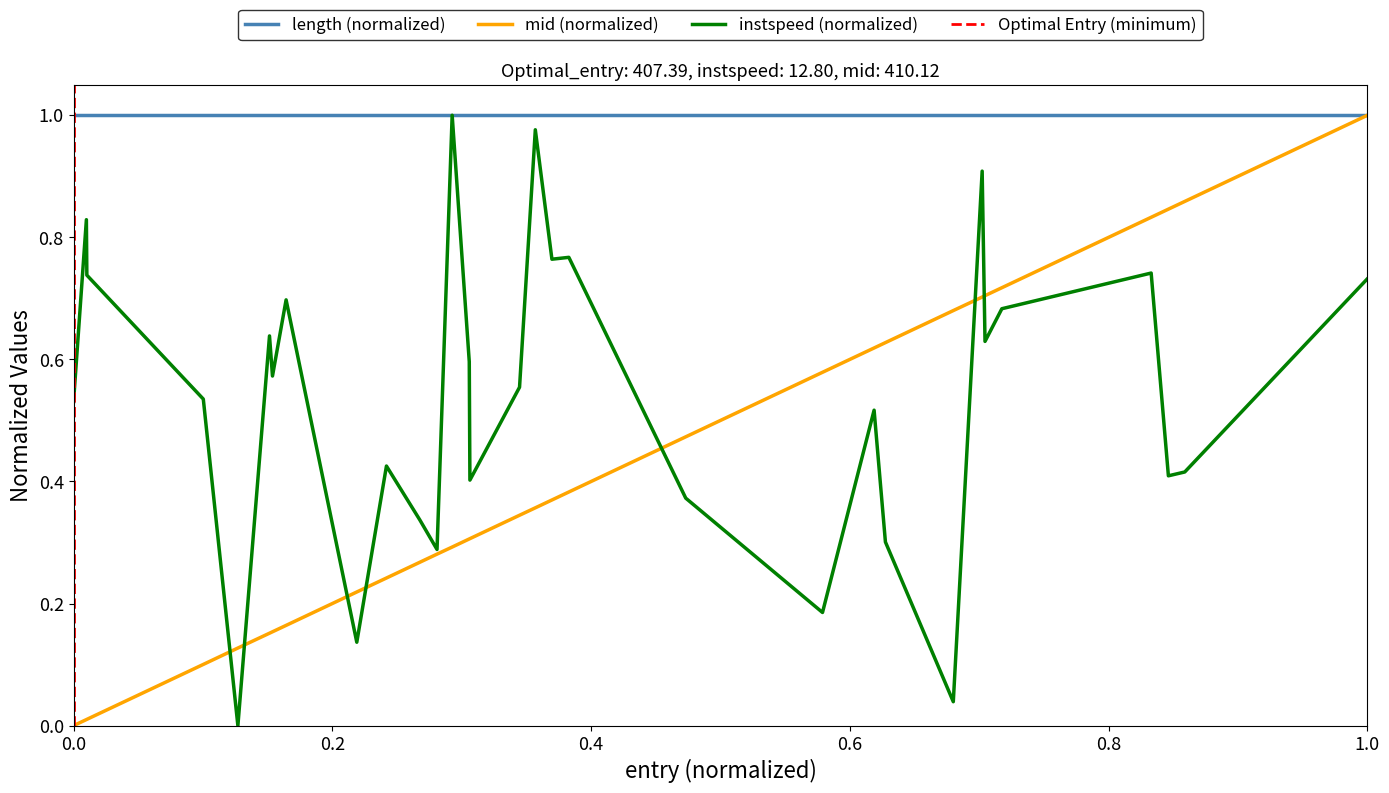

True or false: instspeed and entry cross at least once.

True